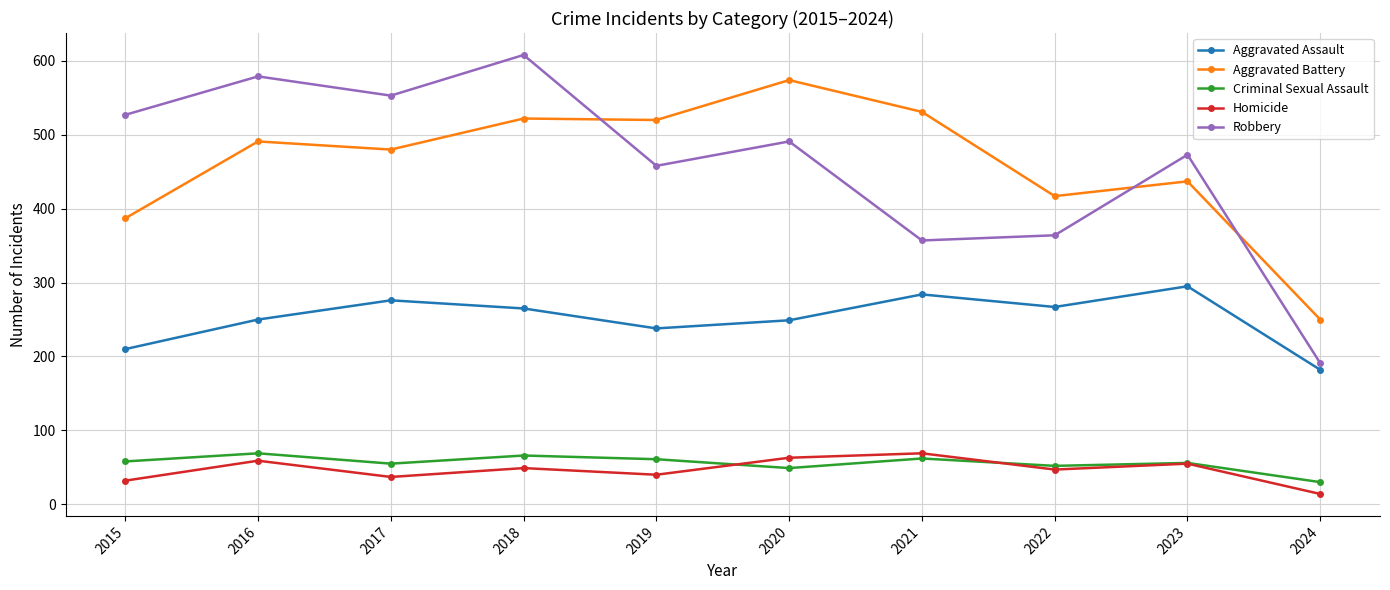

How many interior local peaks does the Robbery series have?

4